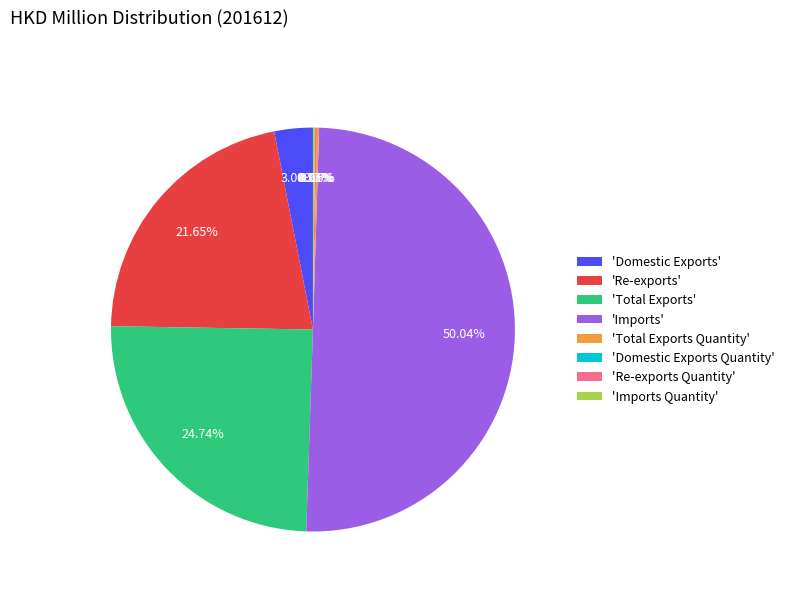

Which slice represents more than half of the pie?

'Imports'